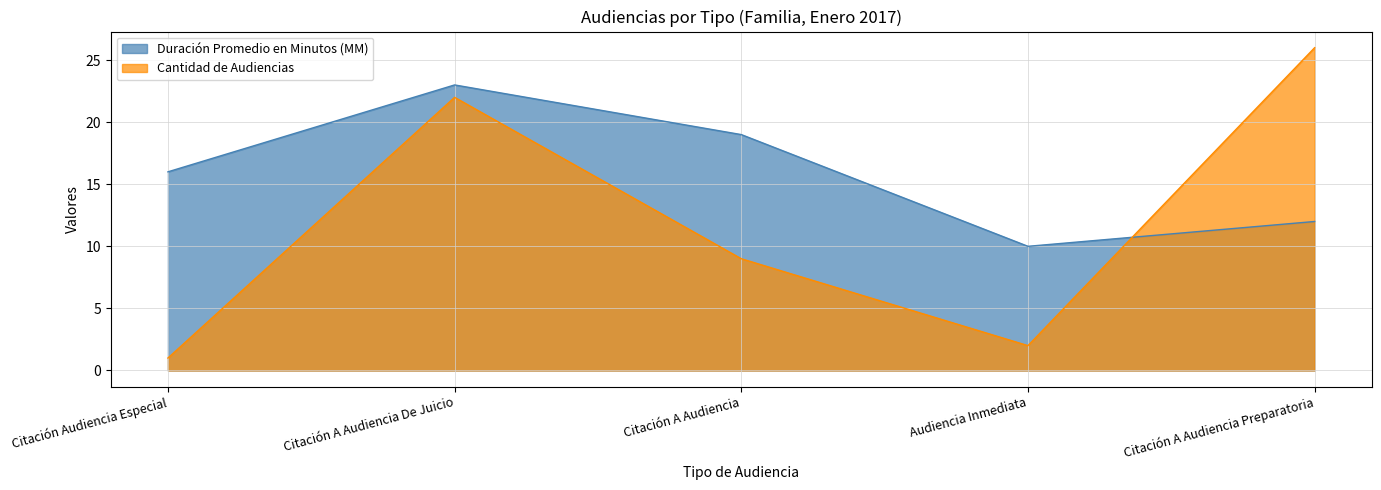

What is the value of the Duración Promedio en Minutos (MM) point at the 1st from the left?

16